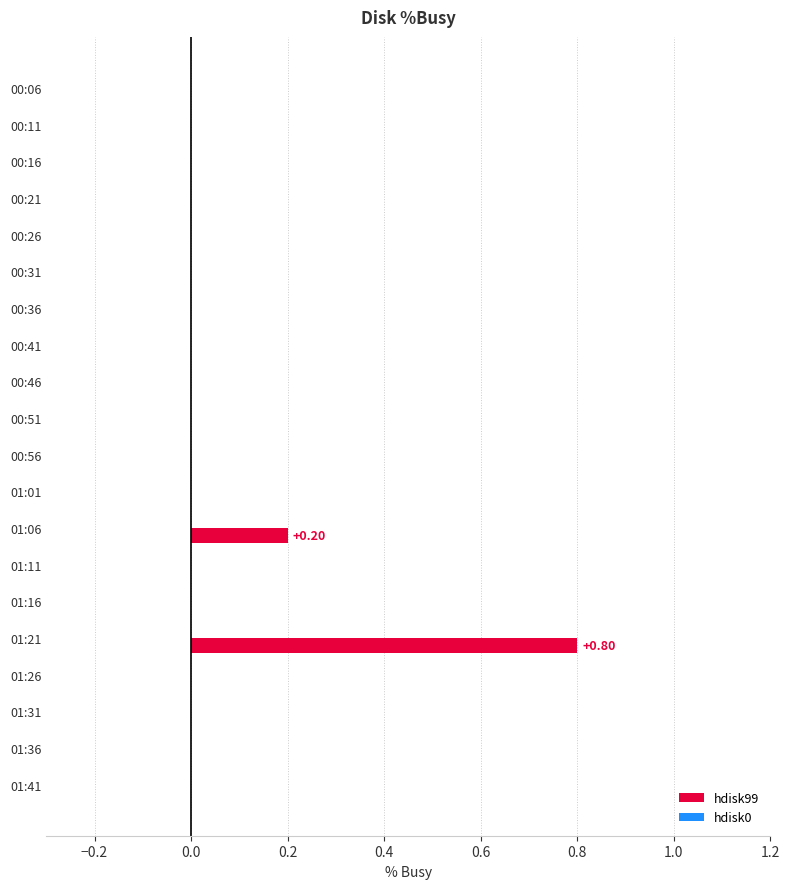

What is the difference between the maximum and minimum values in the hdisk99 series?

0.8